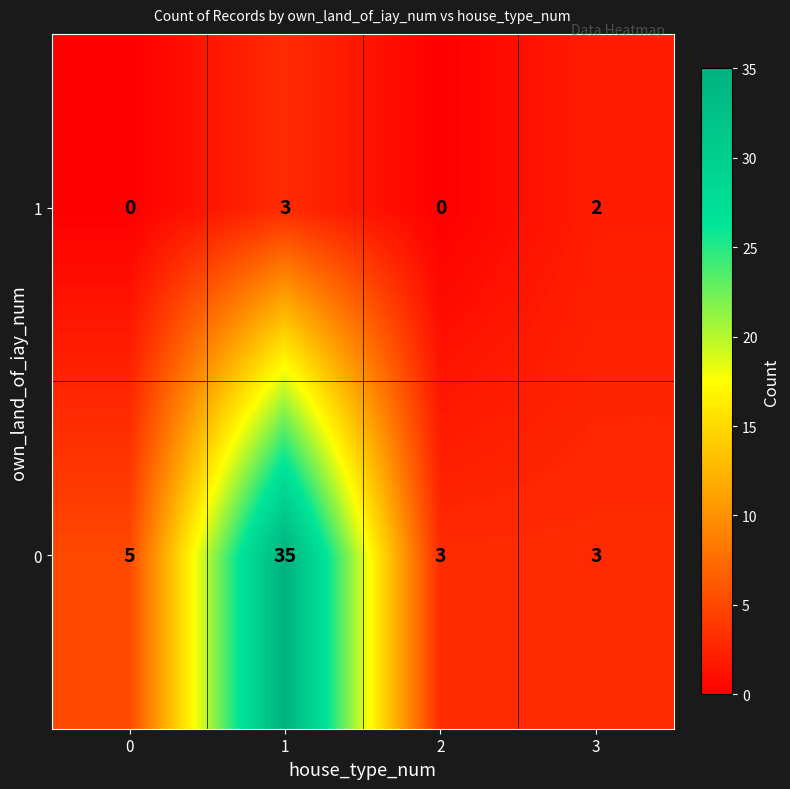

What is the difference between the maximum and second lowest values in the 1 series?

3